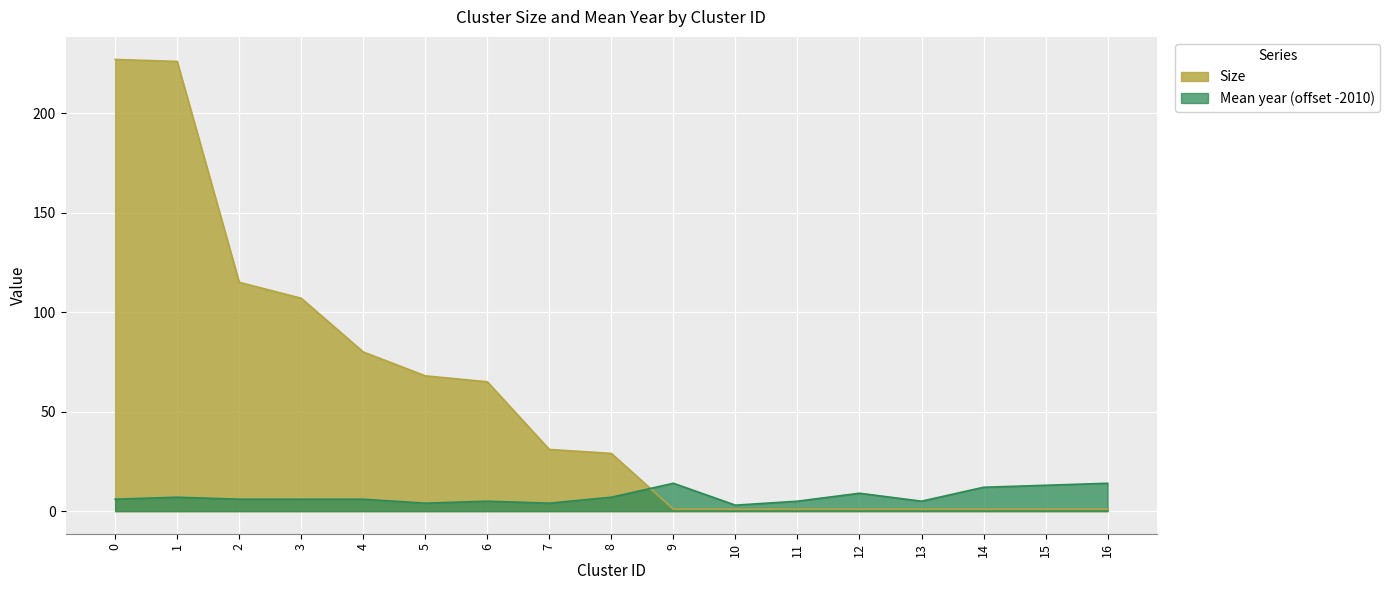

Reading right to left, list all the values displayed in this chart.

Size: 1	1	1	1	1	1	1	1	29	31	65	68	80	107	115	226	227
Mean year: 14	13	12	5	9	5	3	14	7	4	5	4	6	6	6	7	6